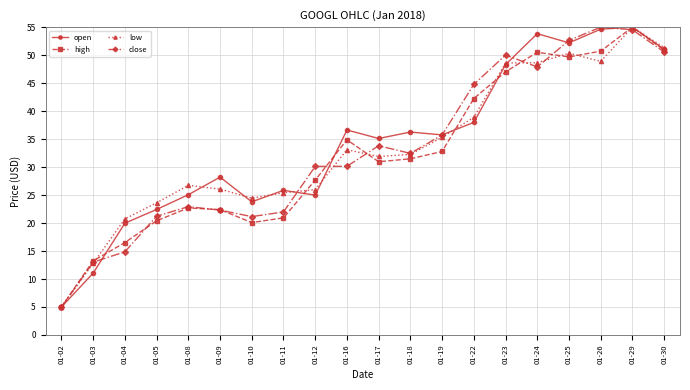

At which label does low reach its minimum?

01-02